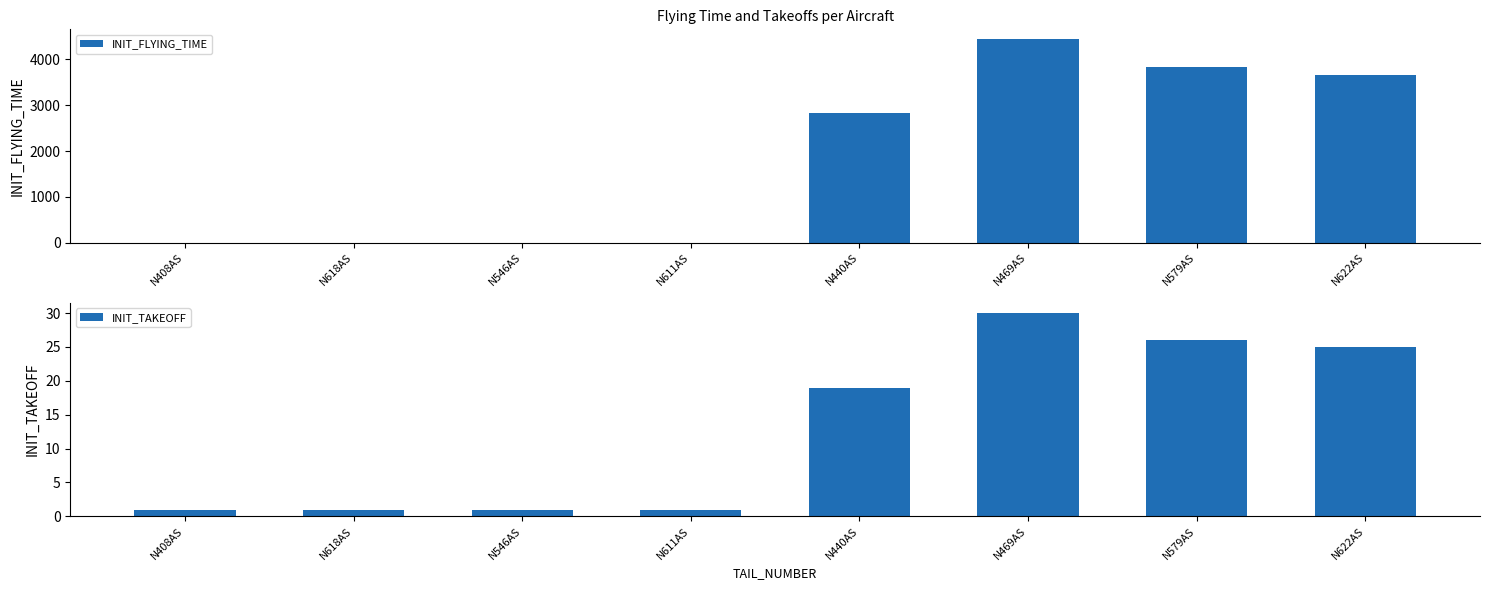

Is it true that INIT_TAKEOFF equals 1 at N618AS?

True